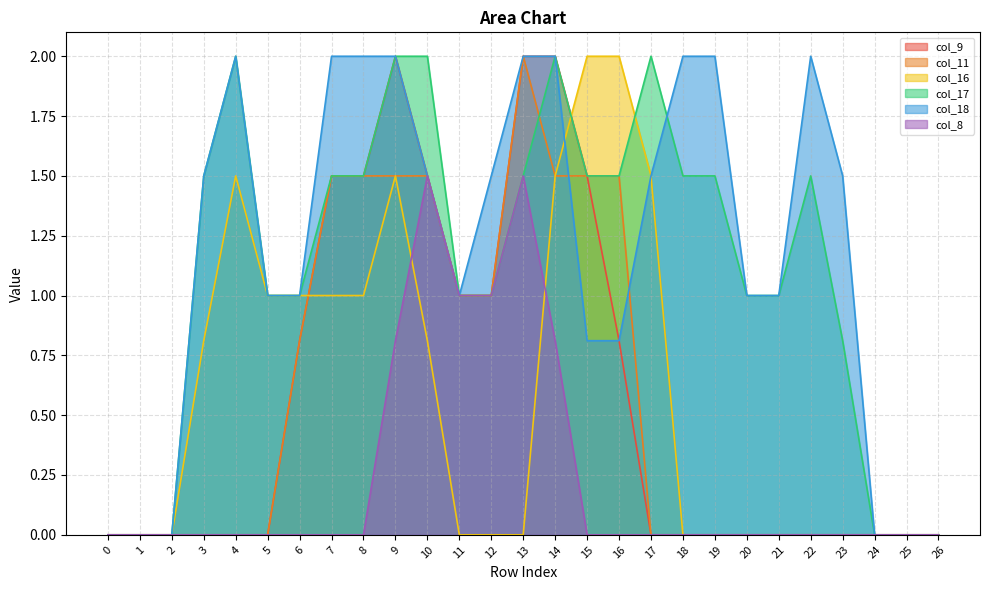

What is the sum of the col_16 values at 5 and 1?

1.0